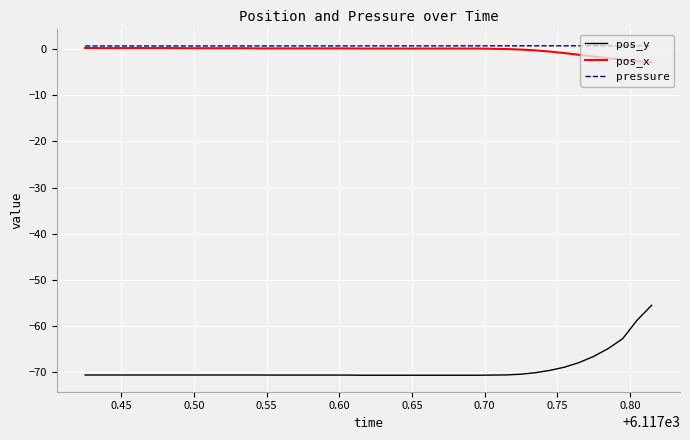

What is the difference between the maximum and minimum values in the pos_x series?

3.1